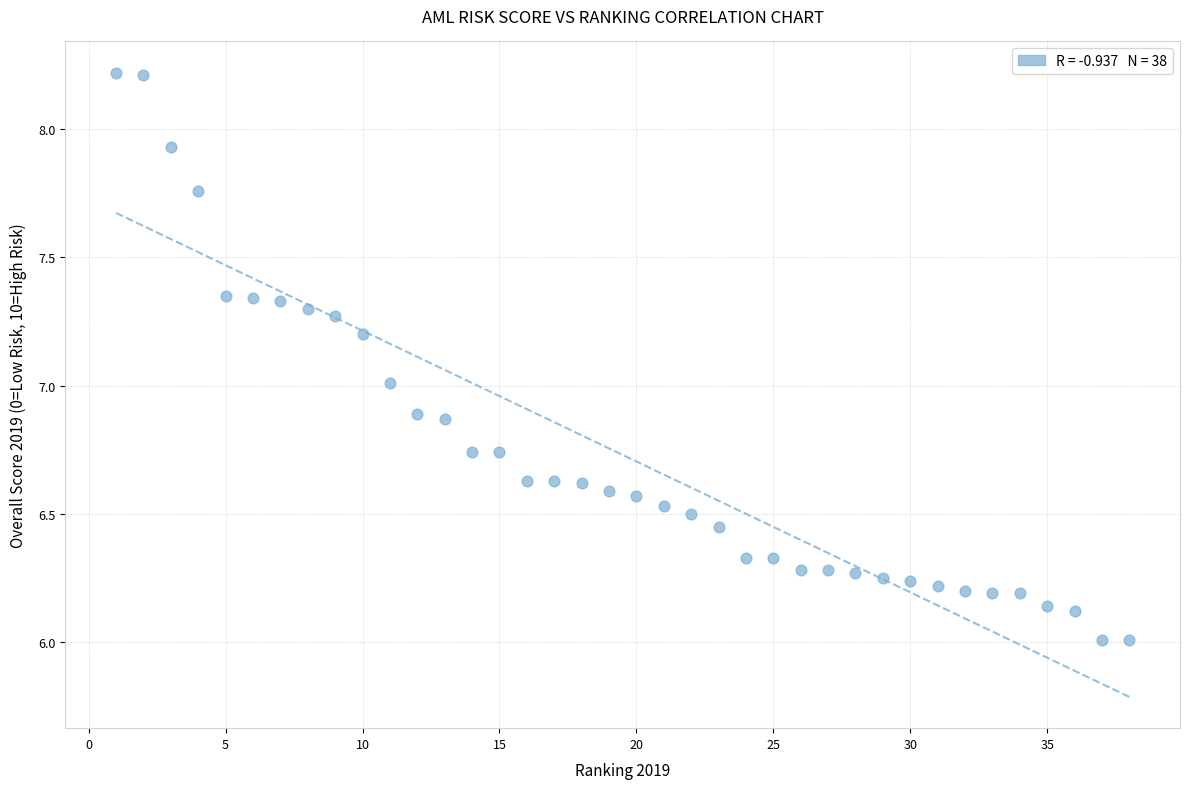

What is the range of Y values (max minus min)?

2.2